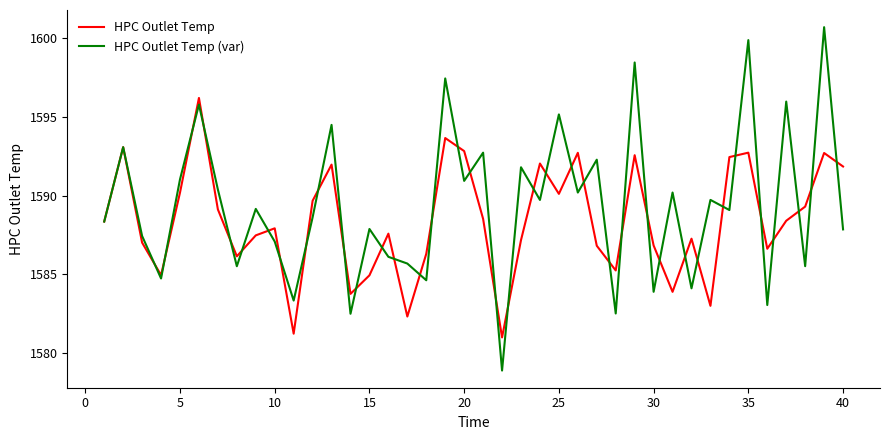

What is the highest value of the HPC Outlet Temp series?

1596.2